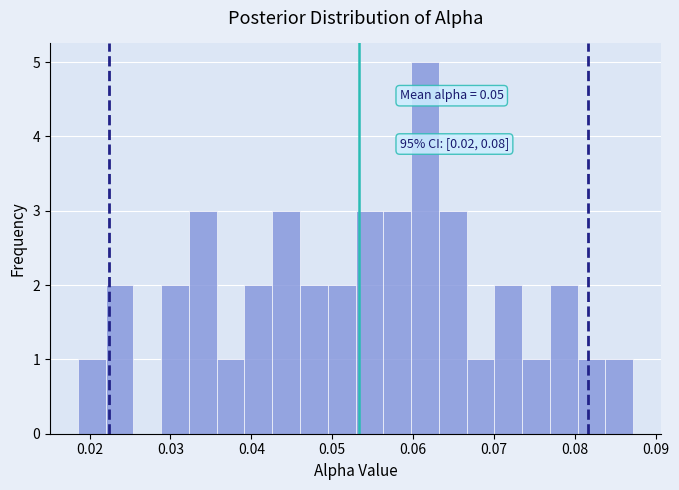

Read against the x-axis, roughly where is the centre of the tallest bar?

0.061